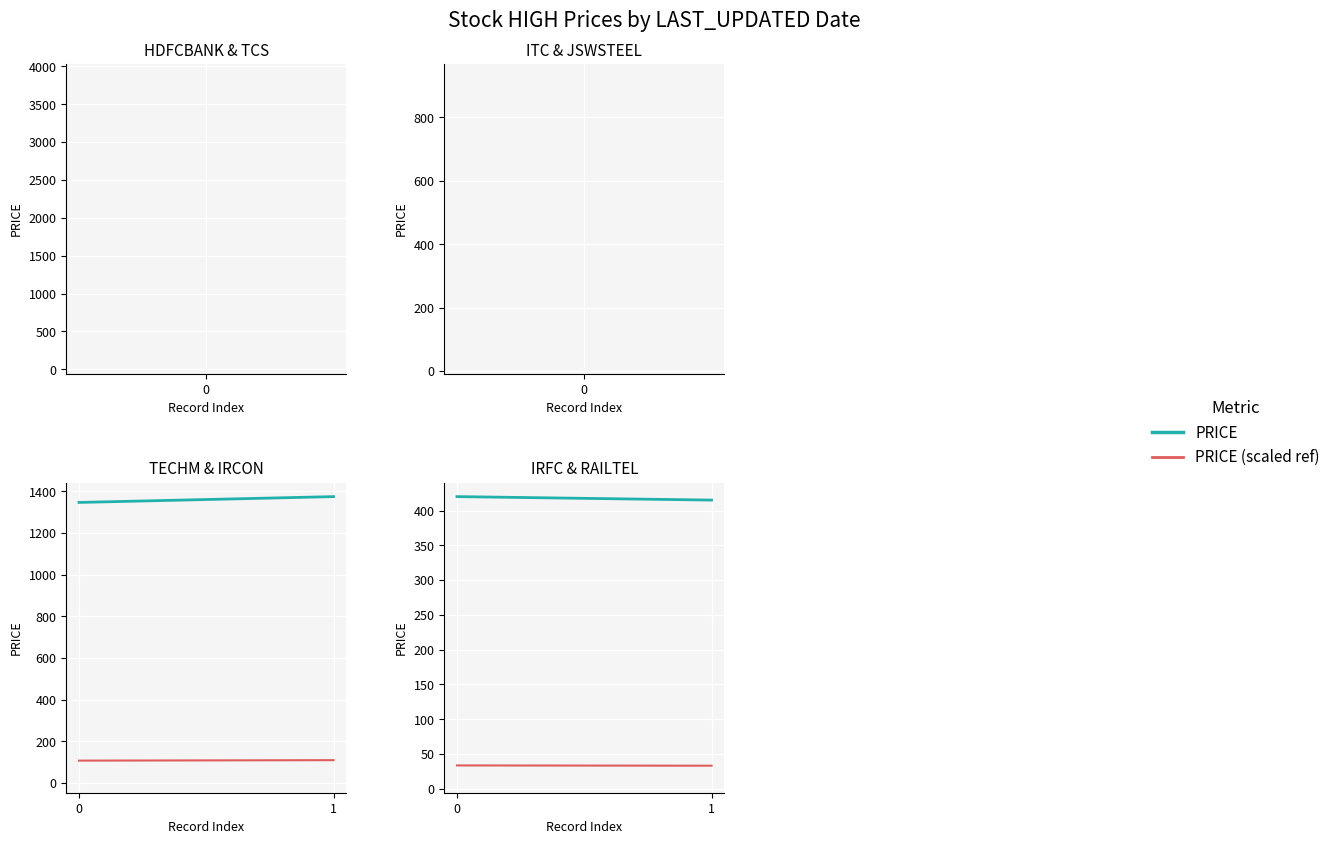

Which category has the highest value in the TECHM.NS (scaled) series?

1